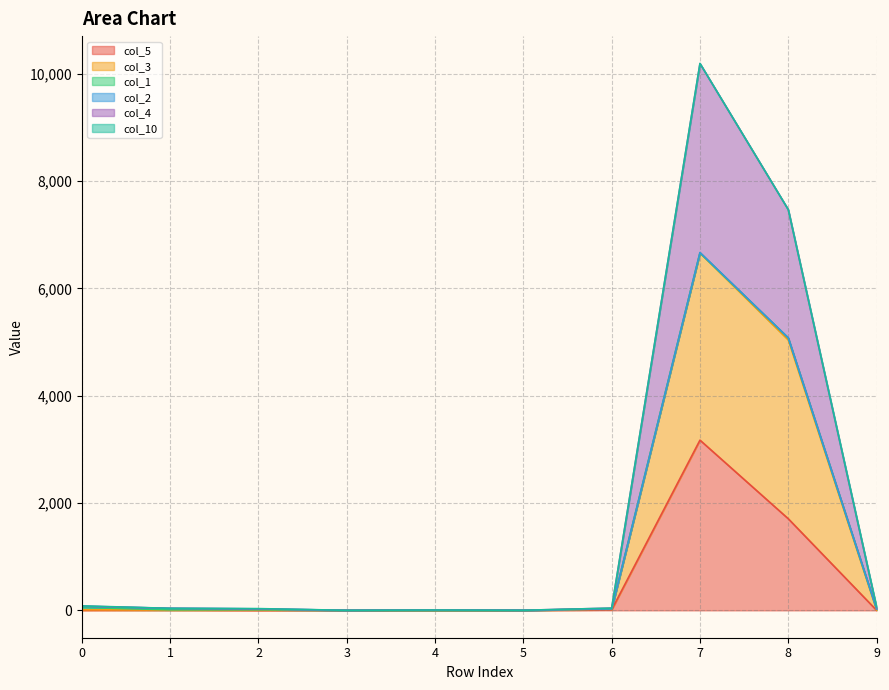

At which category is the sum across all series the highest?

7